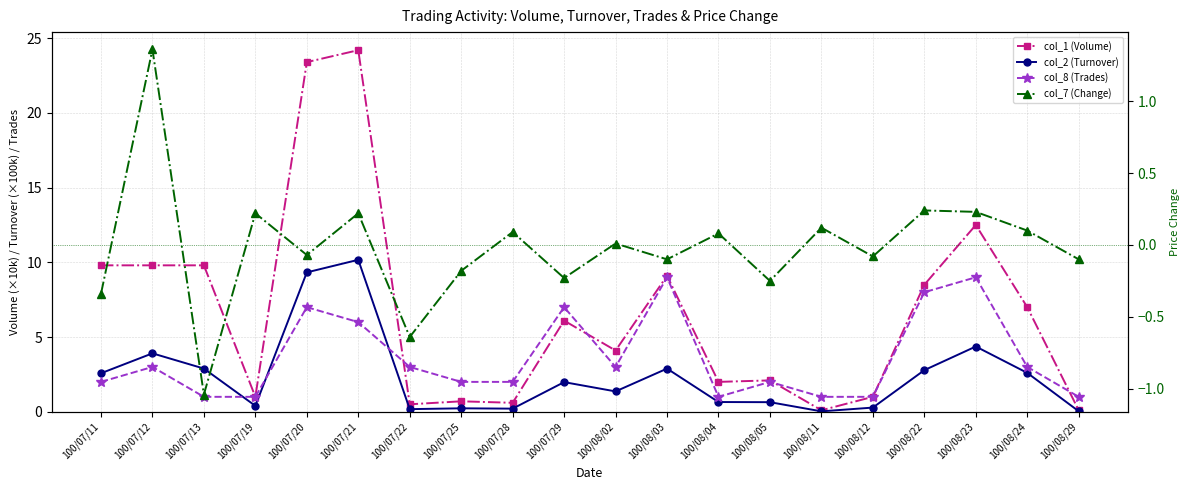

What is the spread (max minus min) of values at 100/08/22?

8.3